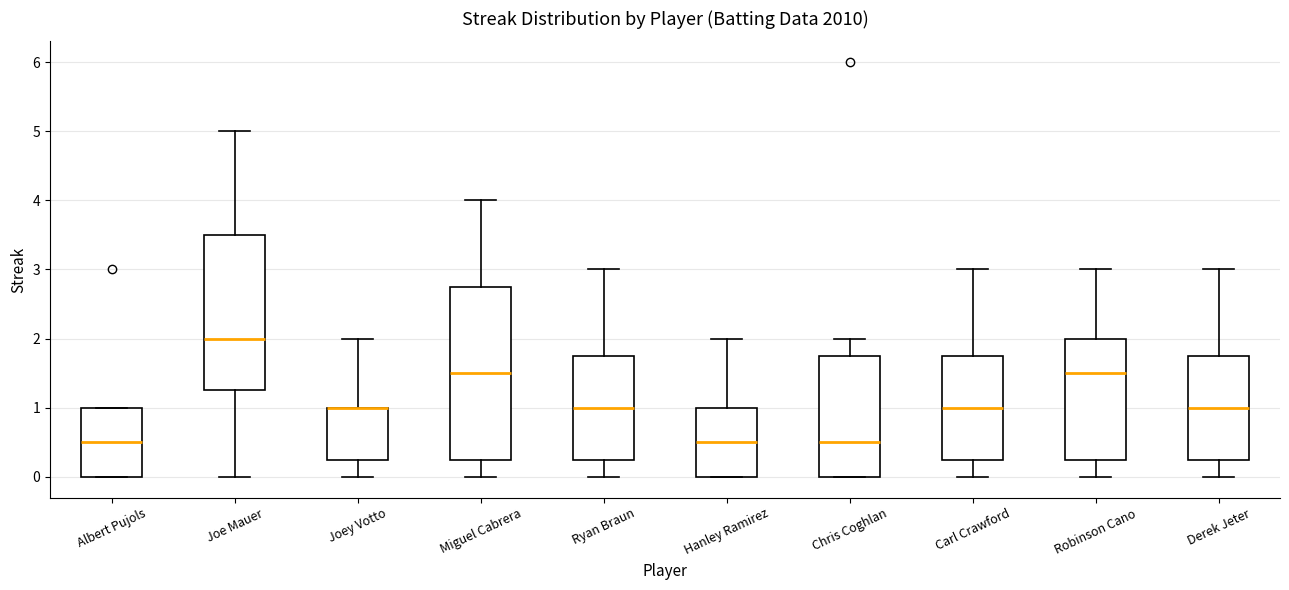

Reading left to right, transcribe this box plot: for each box, give where its median line is, the range the box spans, and where its two whiskers end, as read against the y-axis. The values are not printed on the chart, so give them approximately, as read against the axis.

Albert Pujols: median 0.5, box 0.0 to 1.0, whiskers 0.0 to 1.0
Joe Mauer: median 2.0, box 1.3 to 3.5, whiskers 0.0 to 5.0
Joey Votto: median 1.0 (drawn on the box's upper edge), box 0.3 to 1.0, whiskers 0.0 to 2.0
Miguel Cabrera: median 1.5, box 0.3 to 2.8, whiskers 0.0 to 4.0
Ryan Braun: median 1.0, box 0.3 to 1.8, whiskers 0.0 to 3.0
Hanley Ramirez: median 0.5, box 0.0 to 1.0, whiskers 0.0 to 2.0
Chris Coghlan: median 0.5, box 0.0 to 1.8, whiskers 0.0 to 2.0
Carl Crawford: median 1.0, box 0.3 to 1.8, whiskers 0.0 to 3.0
Robinson Cano: median 1.5, box 0.3 to 2.0, whiskers 0.0 to 3.0
Derek Jeter: median 1.0, box 0.3 to 1.8, whiskers 0.0 to 3.0